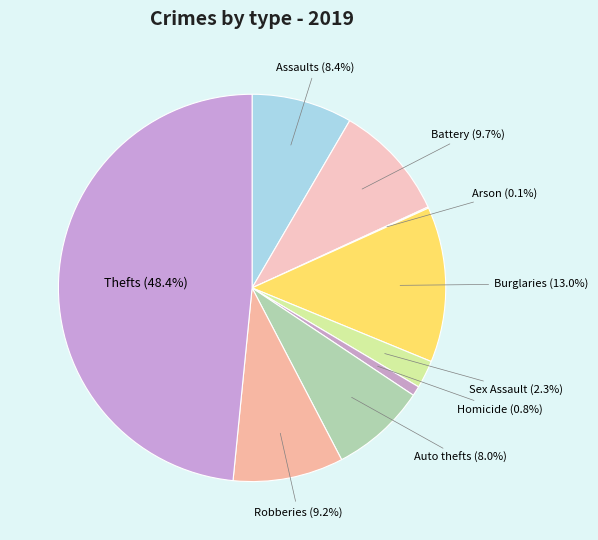

Which has a higher value, Robberies or Homicide?

Robberies